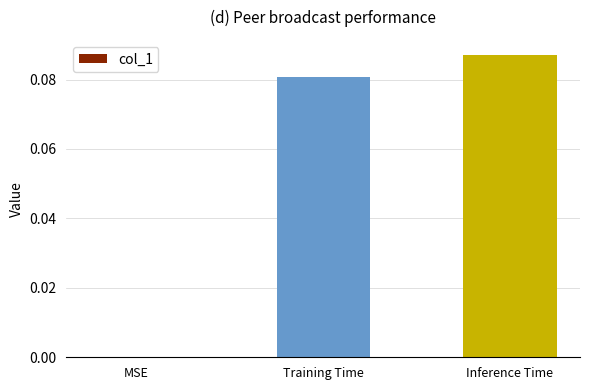

The chart shows a value of 0.0 at Inference Time. True or false?

False